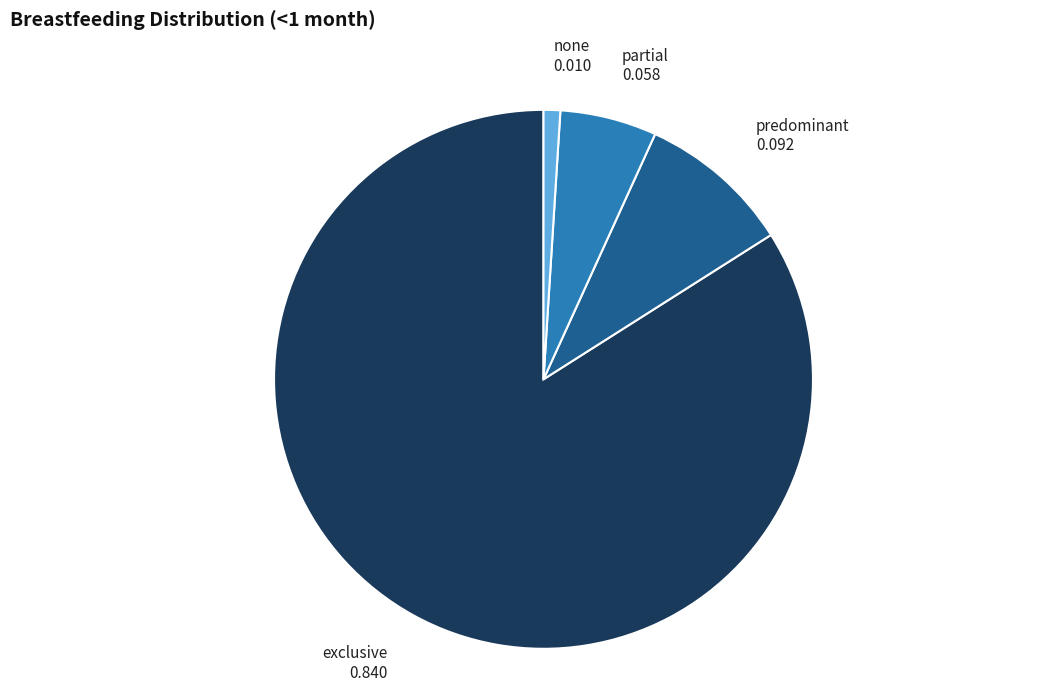

Which slice is the largest?

exclusive